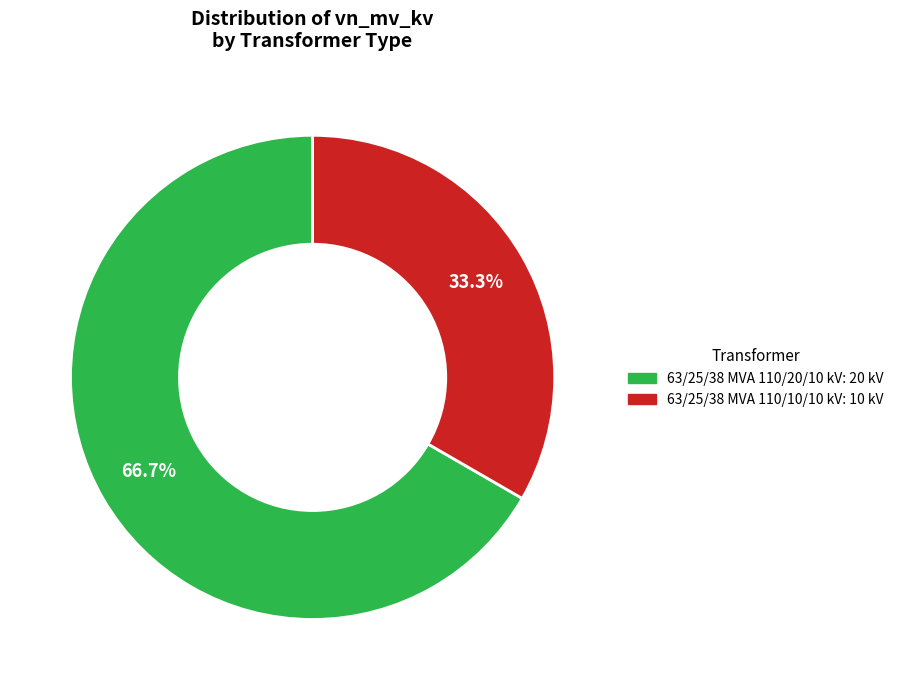

Which category accounts for the majority?

63/25/38 MVA 110/20/10 kV